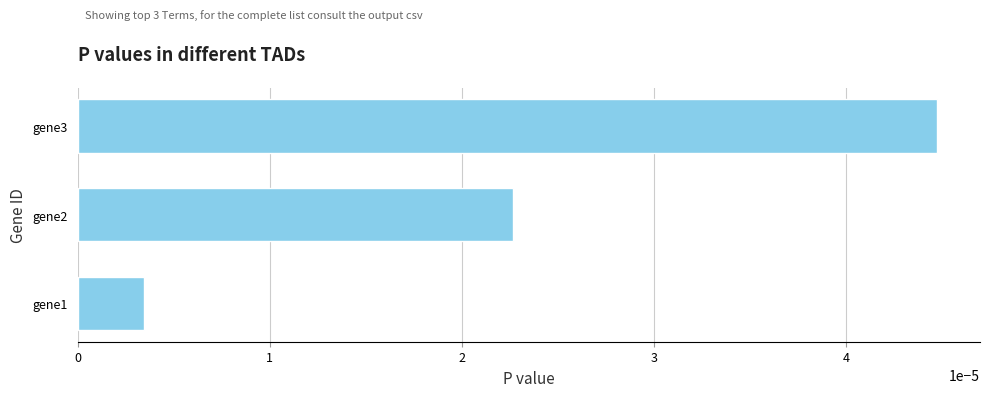

Count the number of categories in the chart.

3